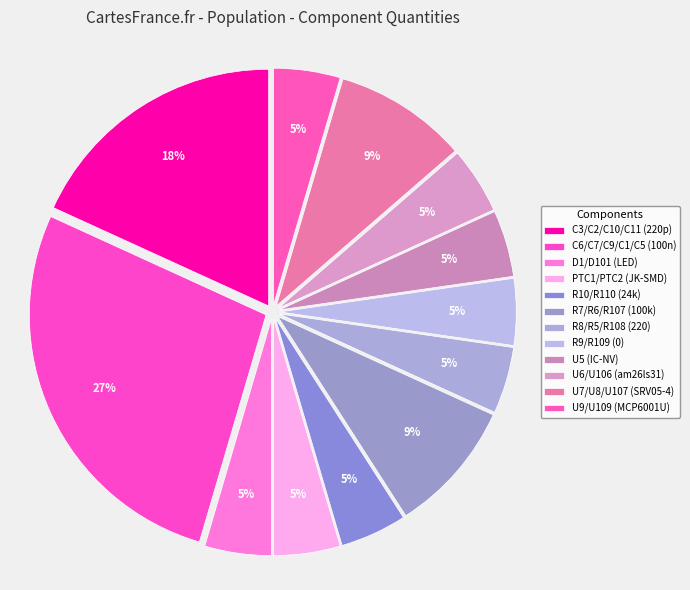

What is the ratio of the value at U6/U106 (am26ls31) to the value at PTC1/PTC2 (JK-SMD)?

1.0